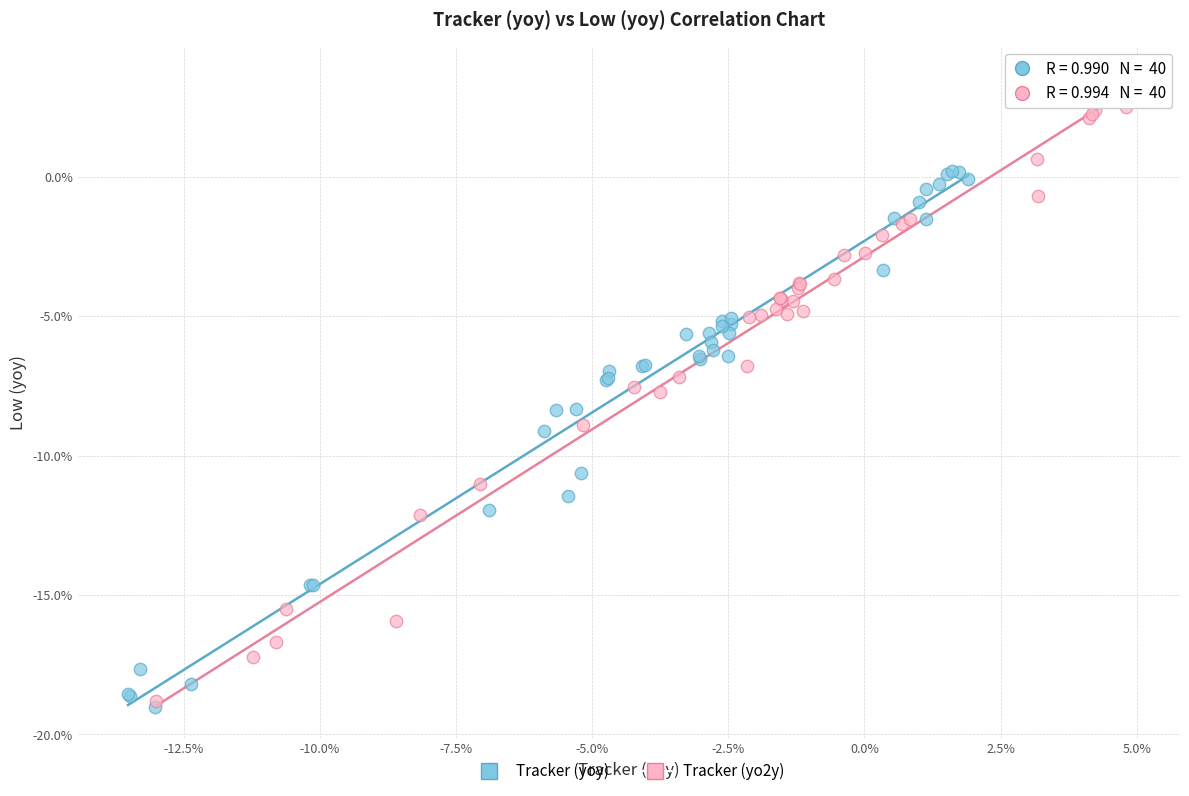

Which series has the largest Y range (max minus min)?

Tracker (yo2y)